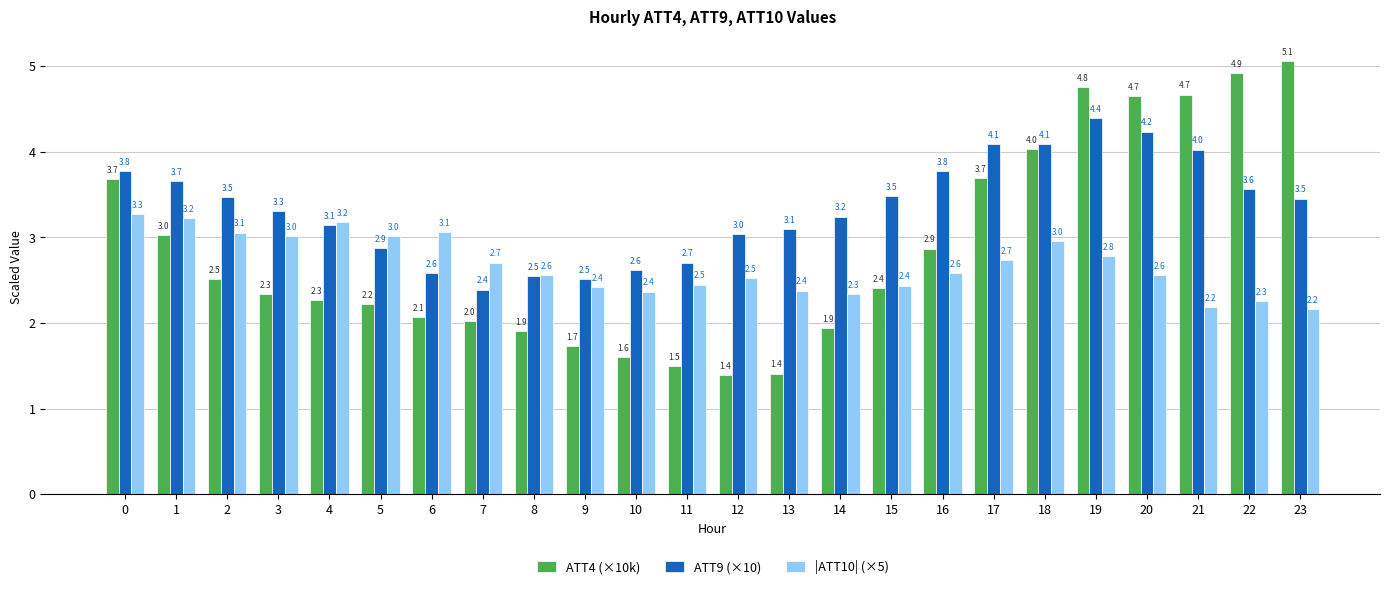

The ATT9 (×10) series shows 7.0 at 18. True or false?

False